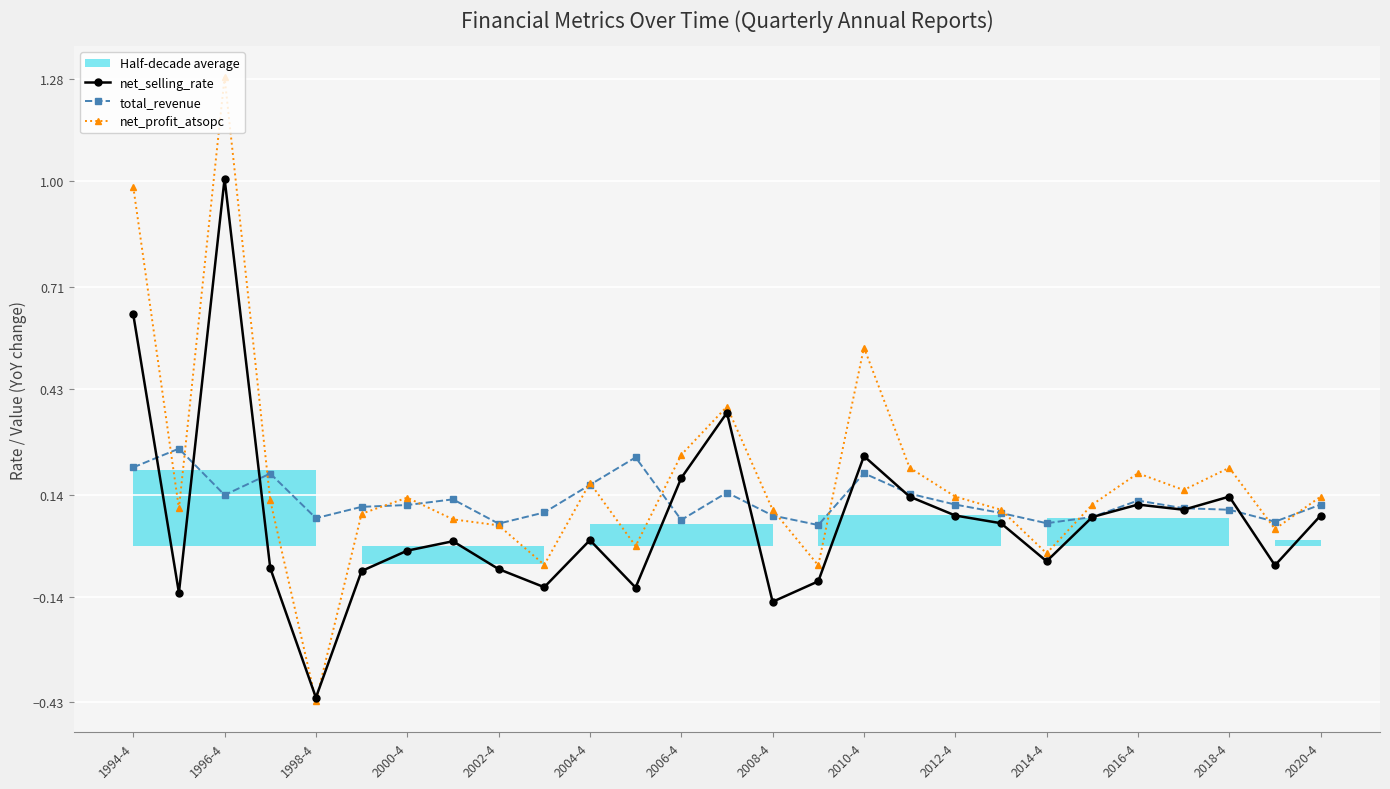

Which category has the highest value in the net_profit_atsopc series?

1996-4